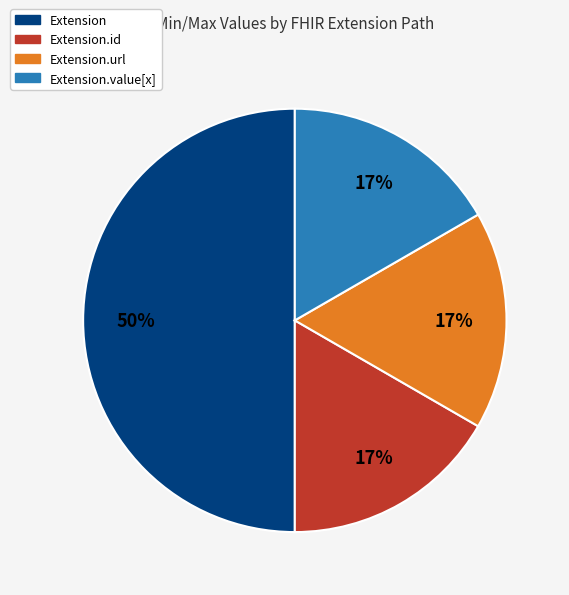

To the nearest percent, what is the average slice percentage?

25%